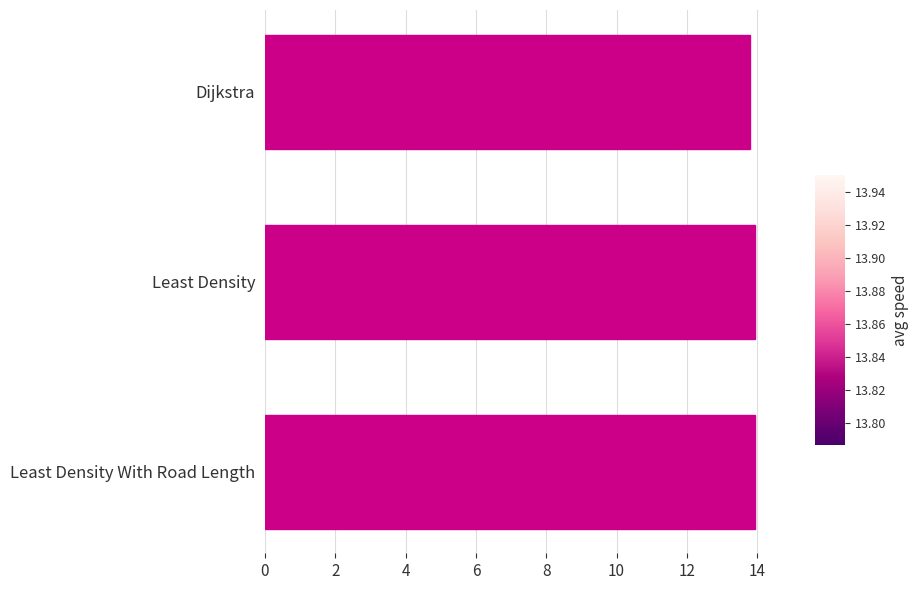

What is the sum of all values?

41.7